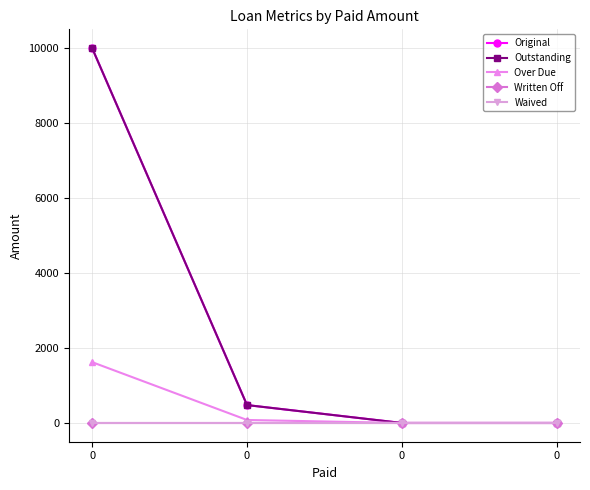

Is this an area chart (filled region under the line)?

No